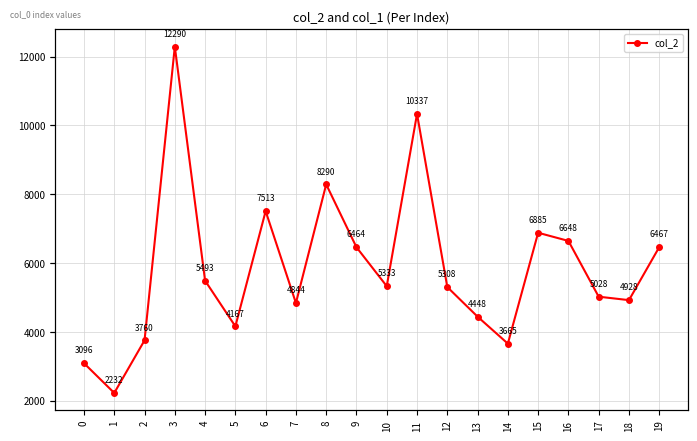

How many data points are less than 5333?

10